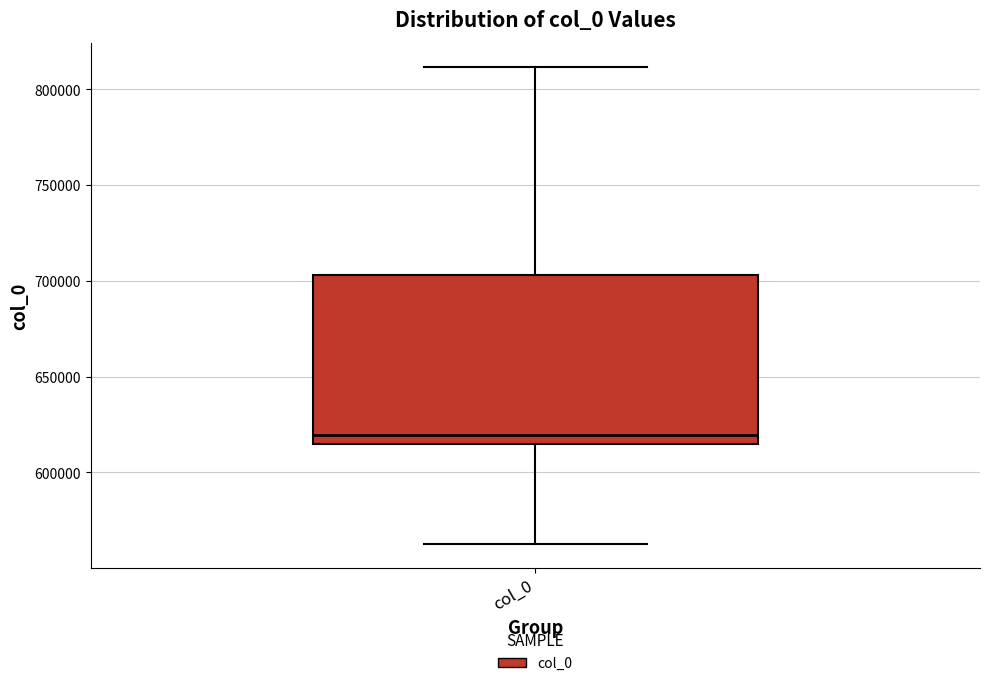

Read this box plot against the y-axis: the position of the median line, the range covered by the box, and the ends of both whiskers. The values are not printed on the chart, so give them approximately, as read against the axis.

median 620000, box 615000 to 705000, whiskers 565000 to 810000